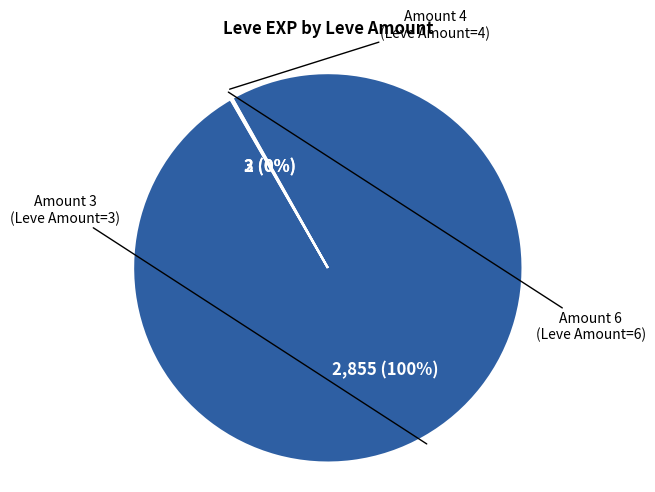

The Amount 3 slice represents 100% of the pie. True or false?

True